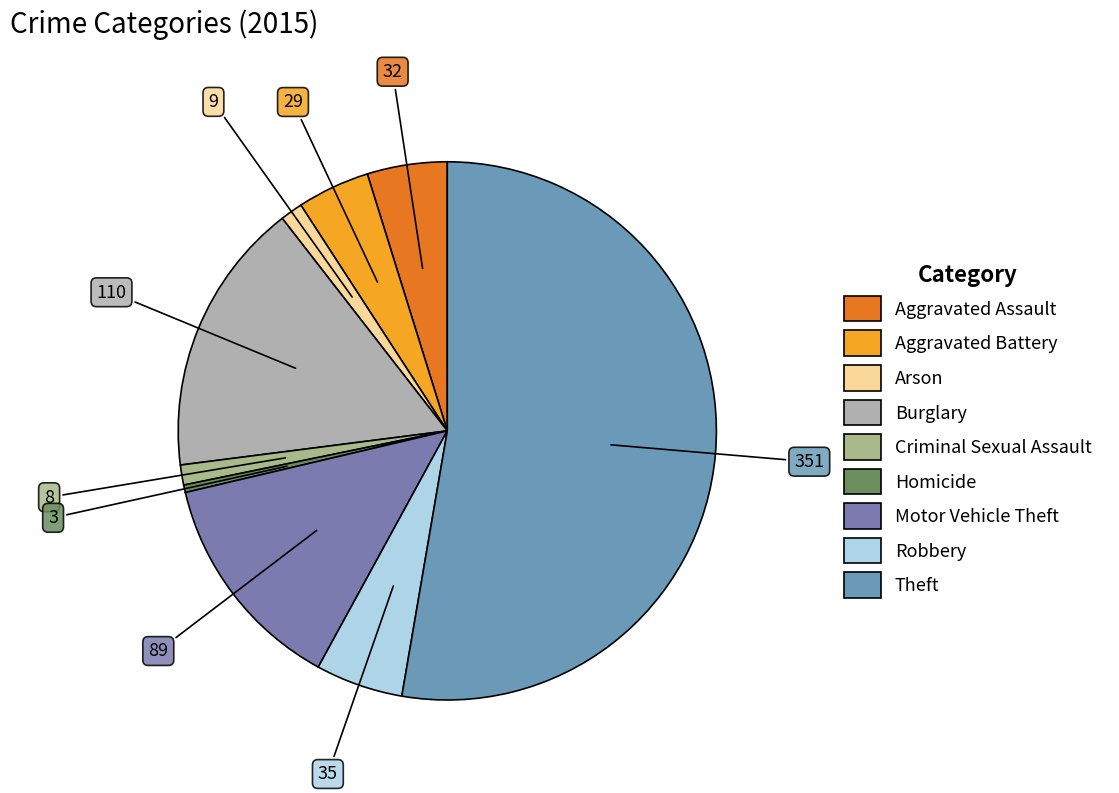

Is the sum of Criminal Sexual Assault and Robbery greater than half?

No